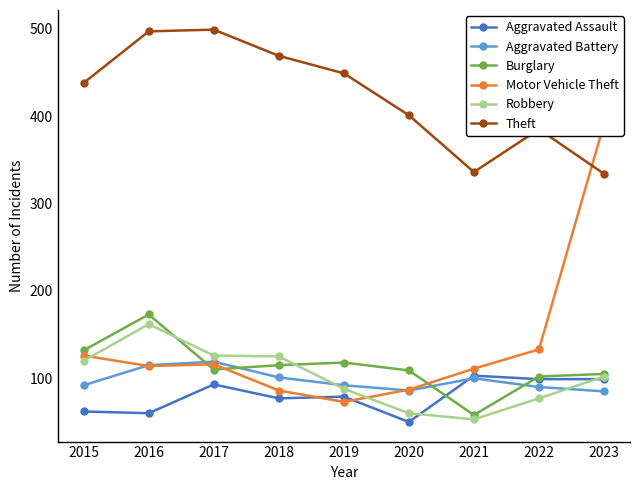

Is the value of Burglary at 2020 greater than the value of Aggravated Battery at 2015?

Yes